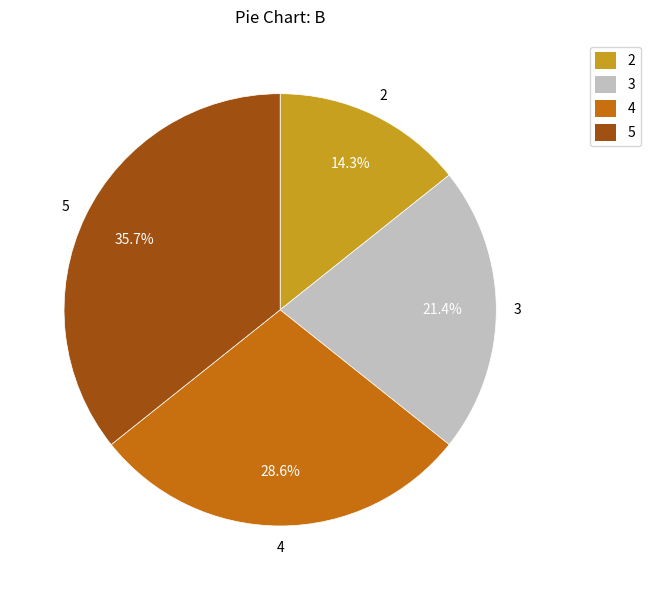

How many slices are in this pie chart?

4